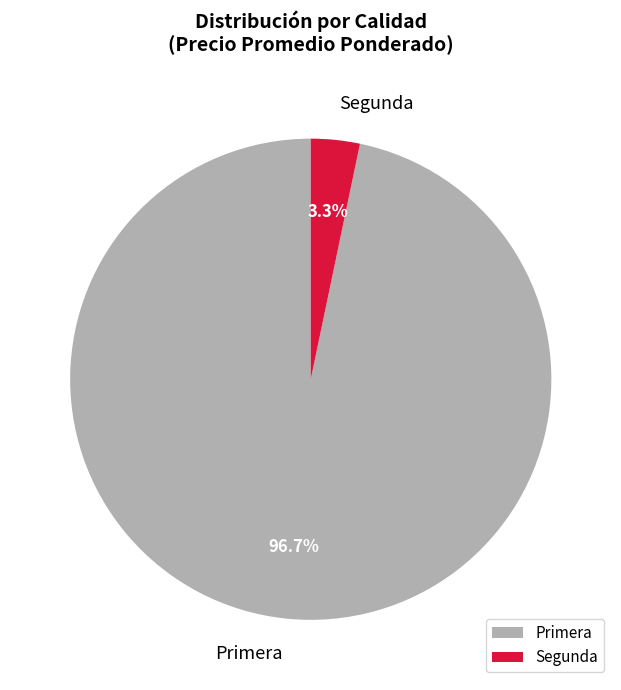

Rank the categories by value from highest to lowest.

Primera, Segunda